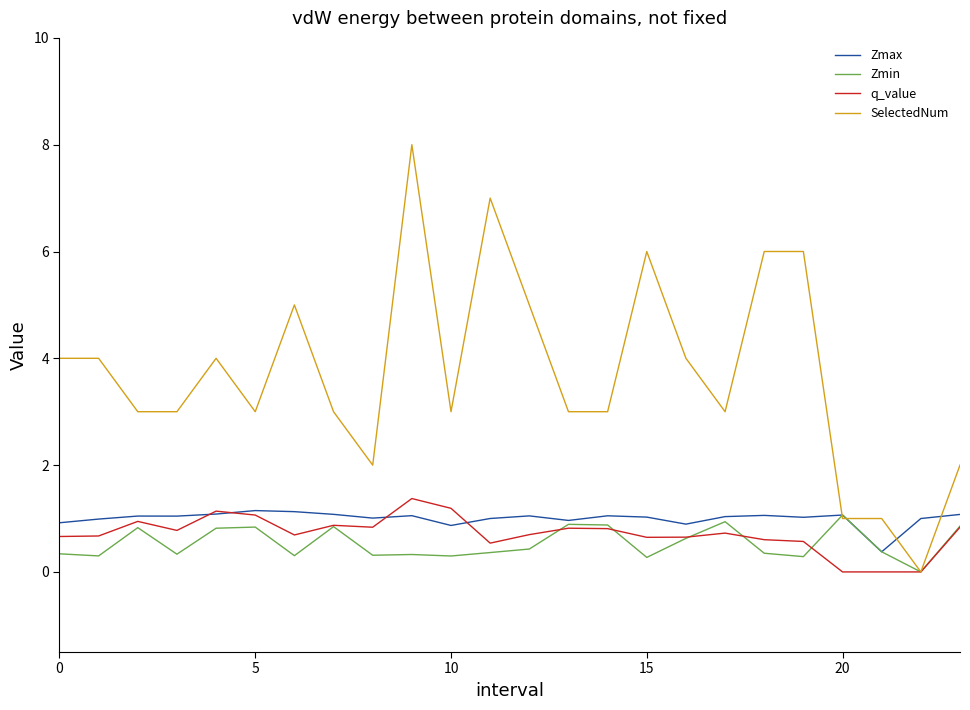

Which series has the widest spread of values?

SelectedNum